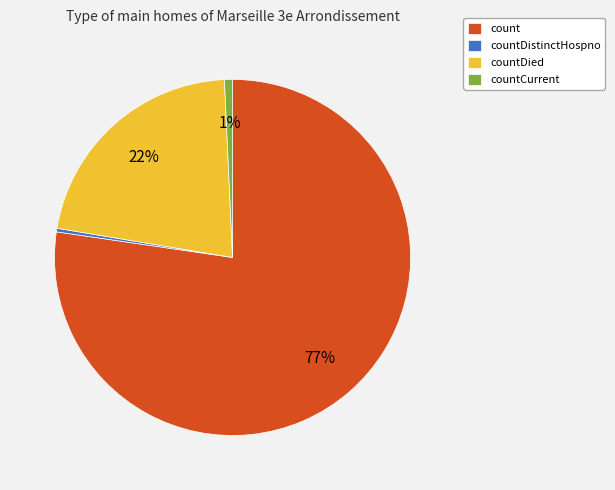

Combined, do countDied and countCurrent account for over 50%?

No